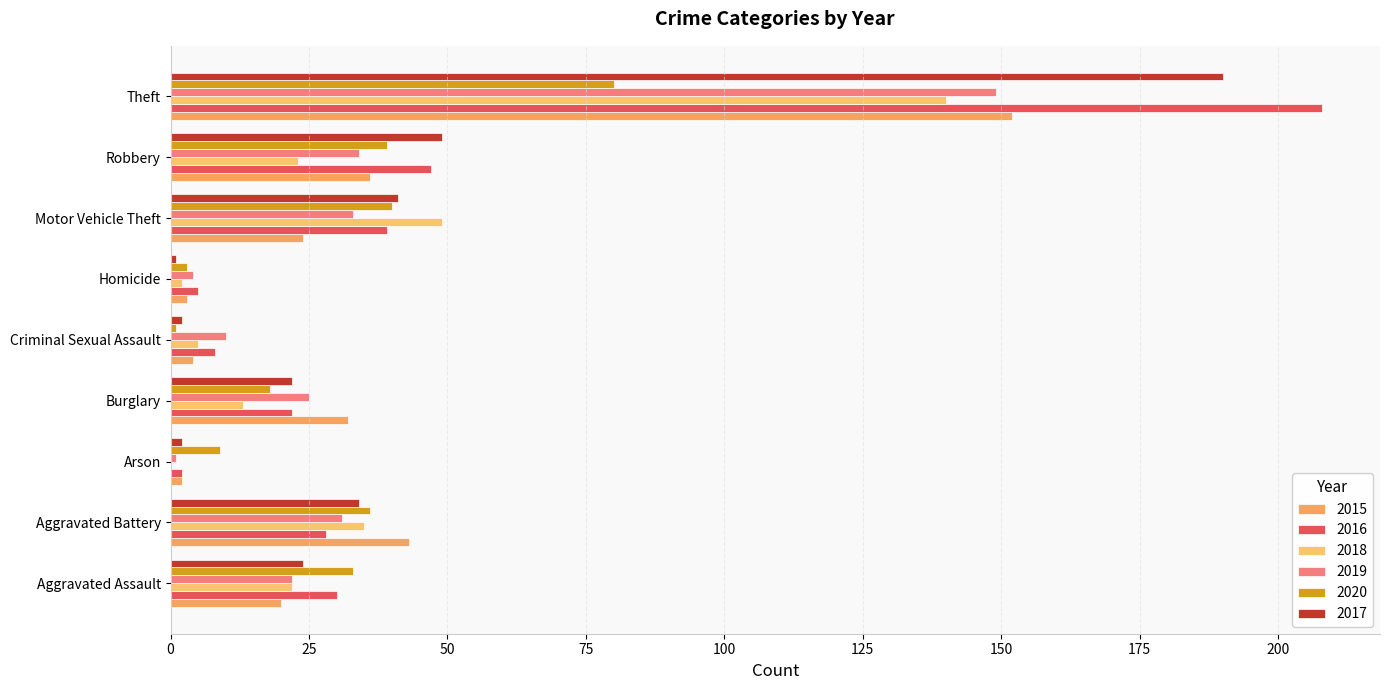

Which series has the largest total across all categories?

2016